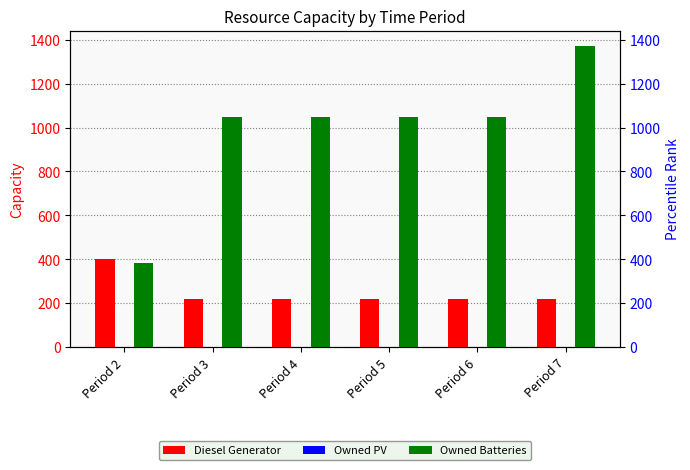

At which category does the chart reach its peak across all series?

Period 7